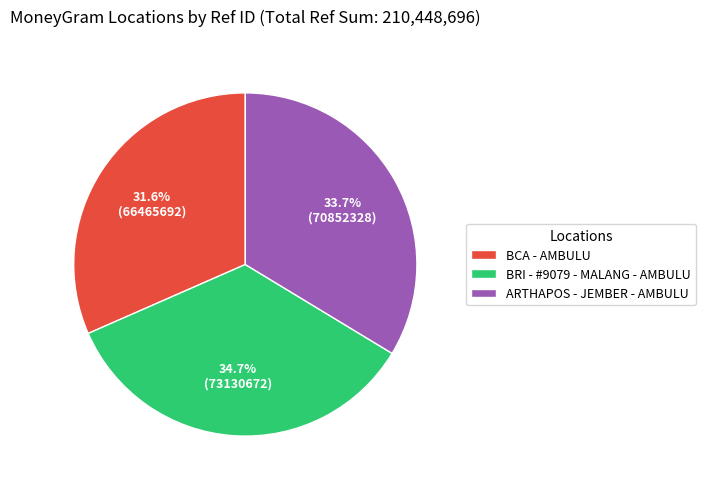

Between ARTHAPOS - JEMBER - AMBULU and BCA - AMBULU, which is larger?

ARTHAPOS - JEMBER - AMBULU